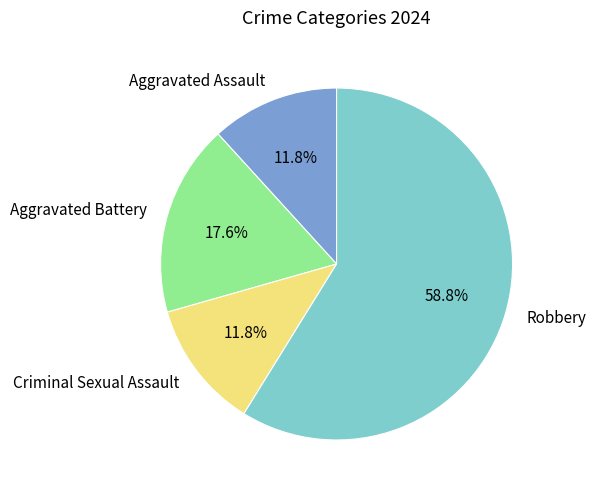

What percentage is the Criminal Sexual Assault slice, to the nearest percent?

12%